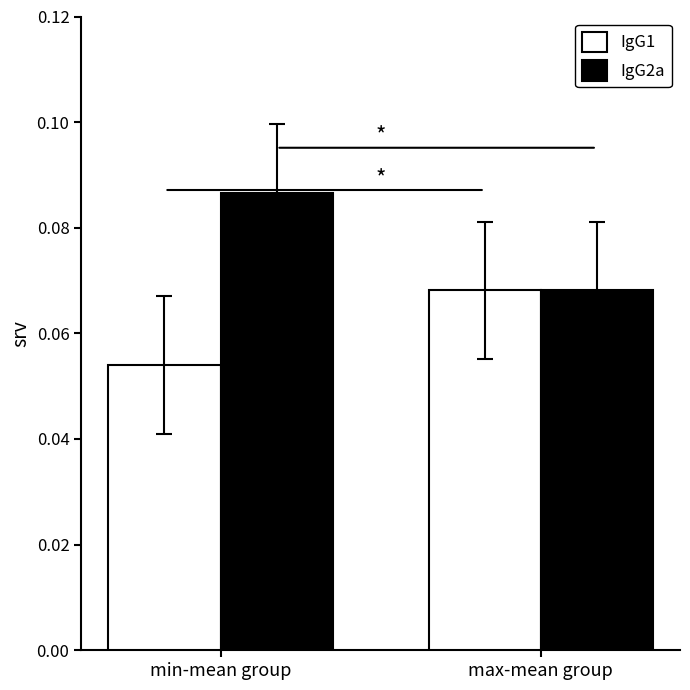

Rank the series by their average value, from lowest to highest.

IgG1, IgG2a